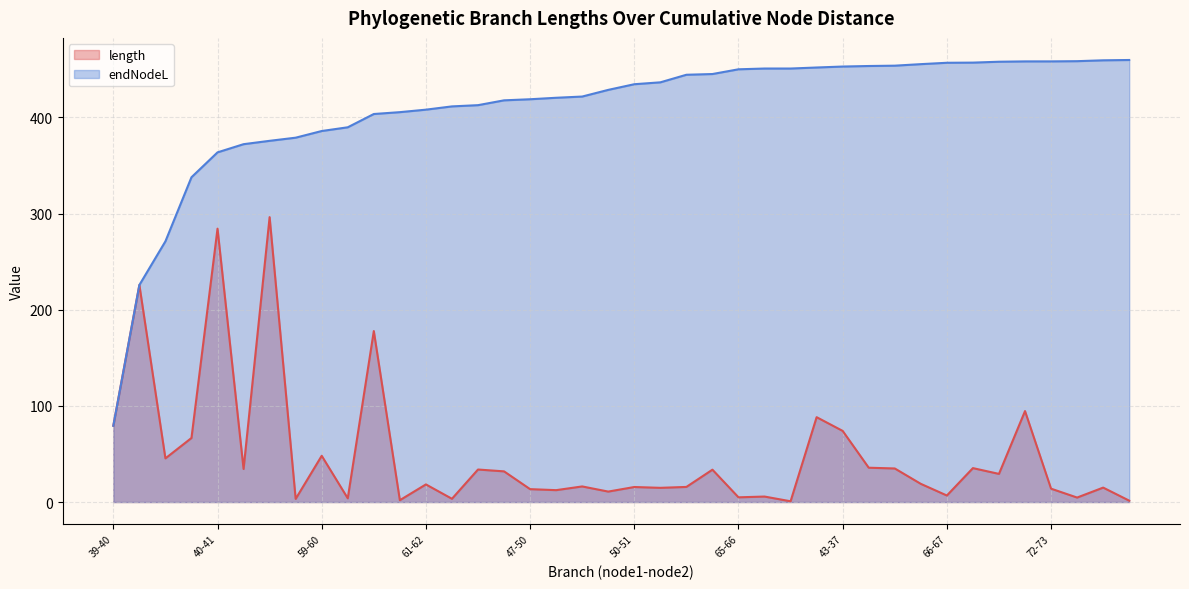

How many data points in endNodeL are above 434?

20